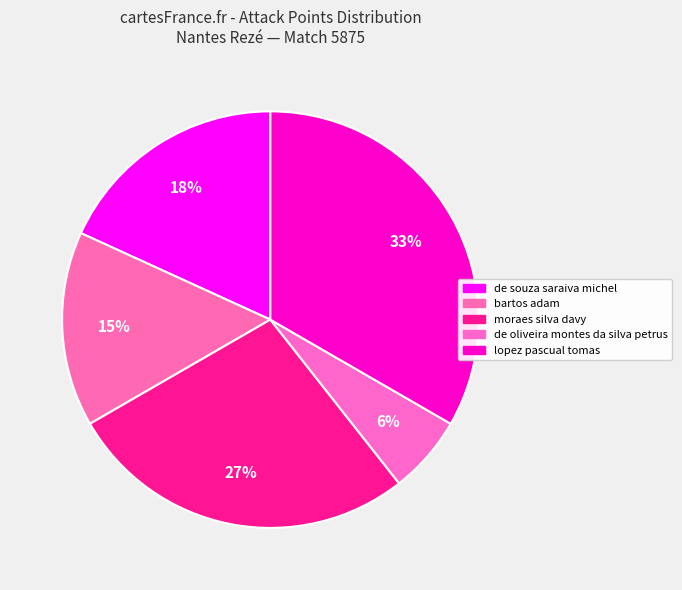

How many segments does this pie chart have?

5